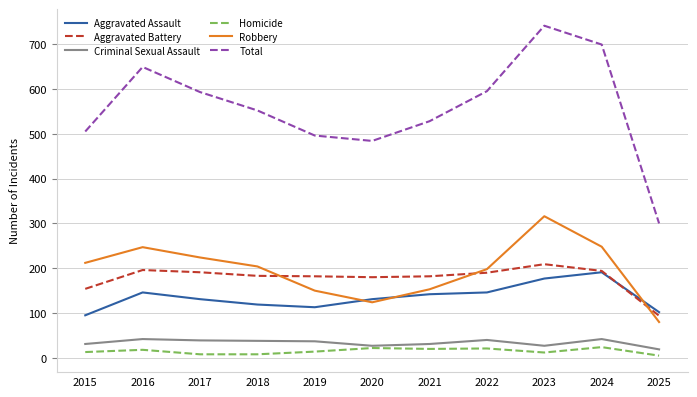

What value does the Aggravated Battery series have at 2022?

190